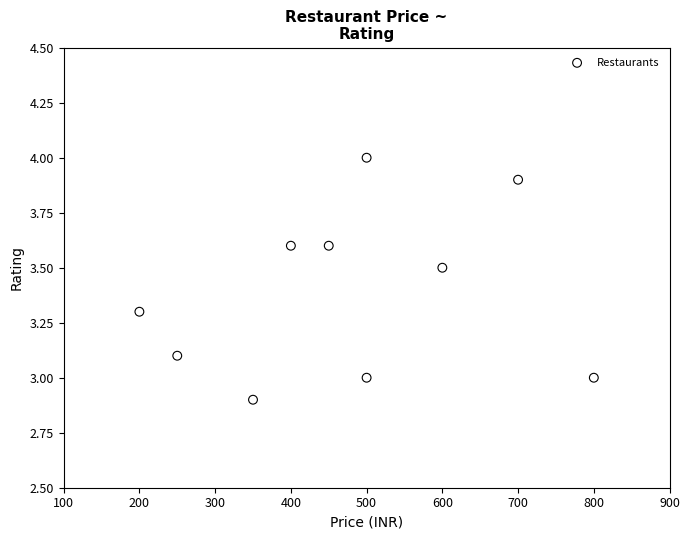

What is the range of X values (max minus min)?

600.0